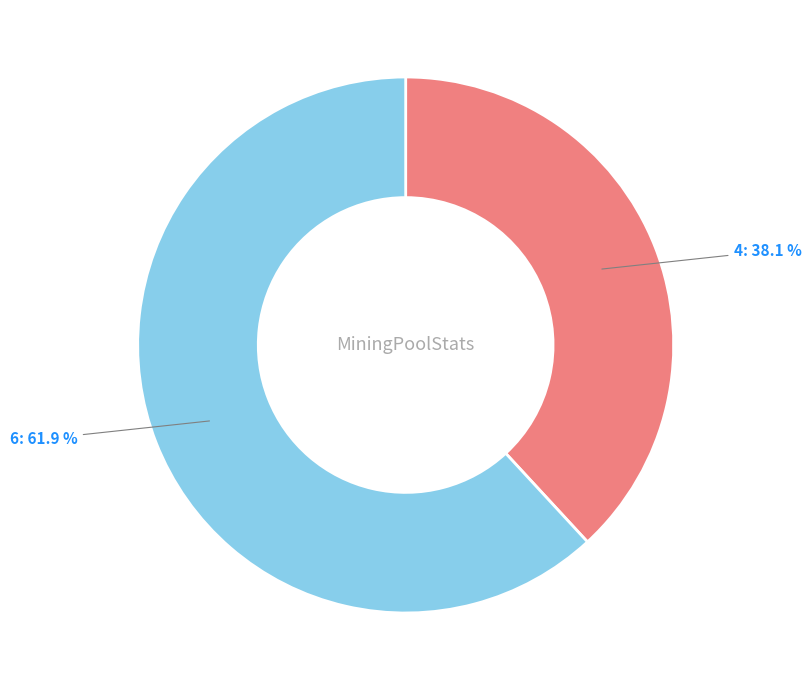

Rank the categories by value from lowest to highest.

4, 6